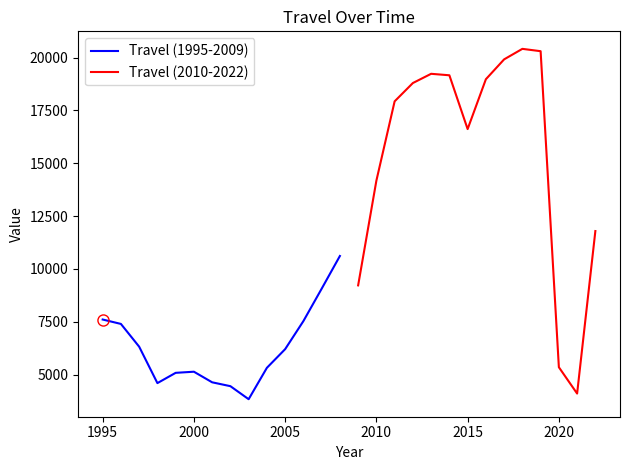

What is the maximum value shown in the chart?

20411